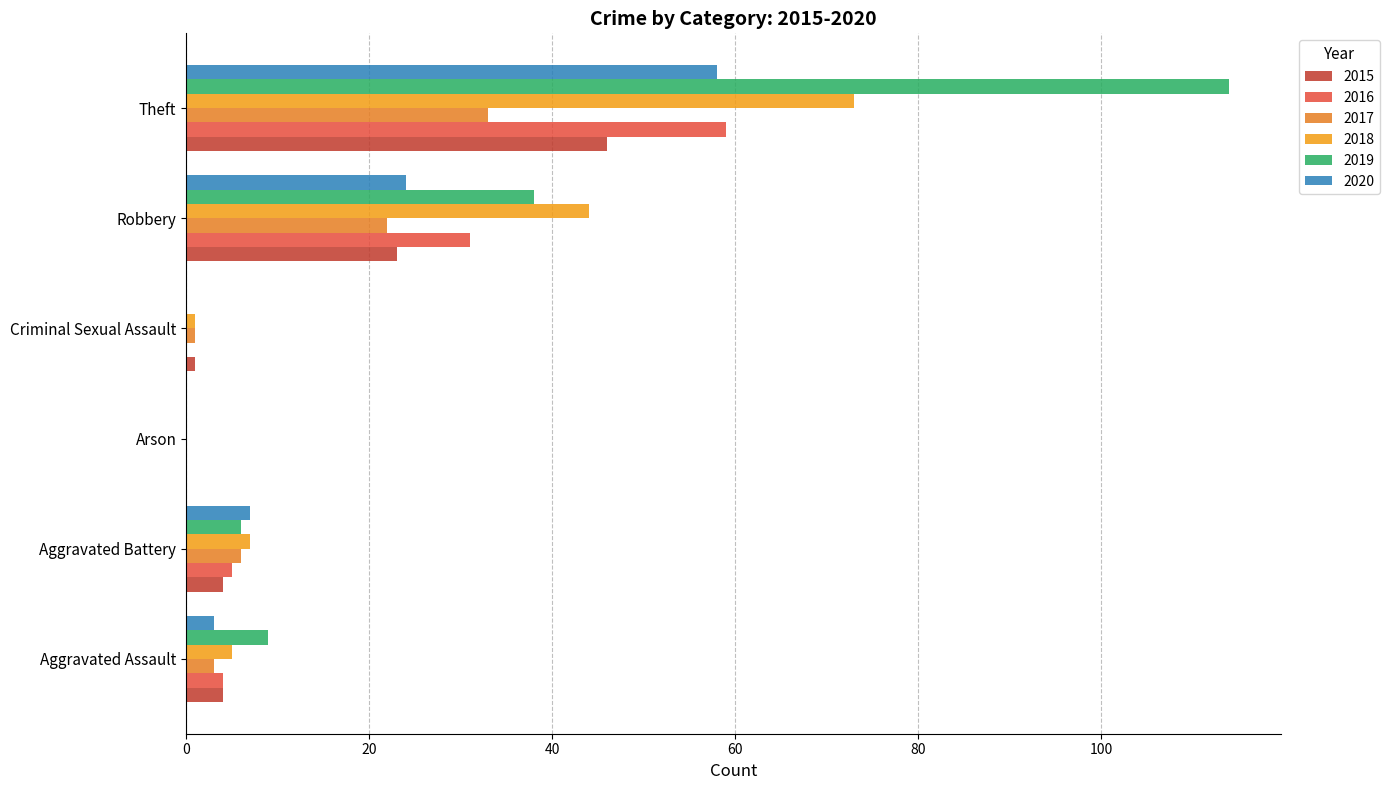

The value of 2020 at Theft is 58. True or false?

True